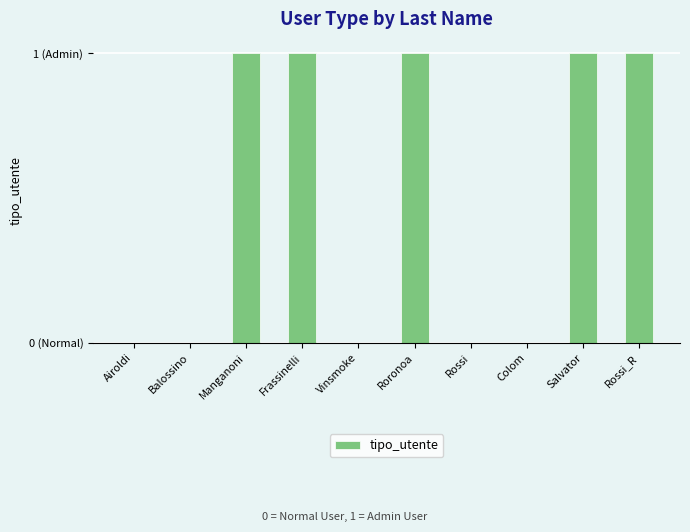

What is the sum of all values?

5